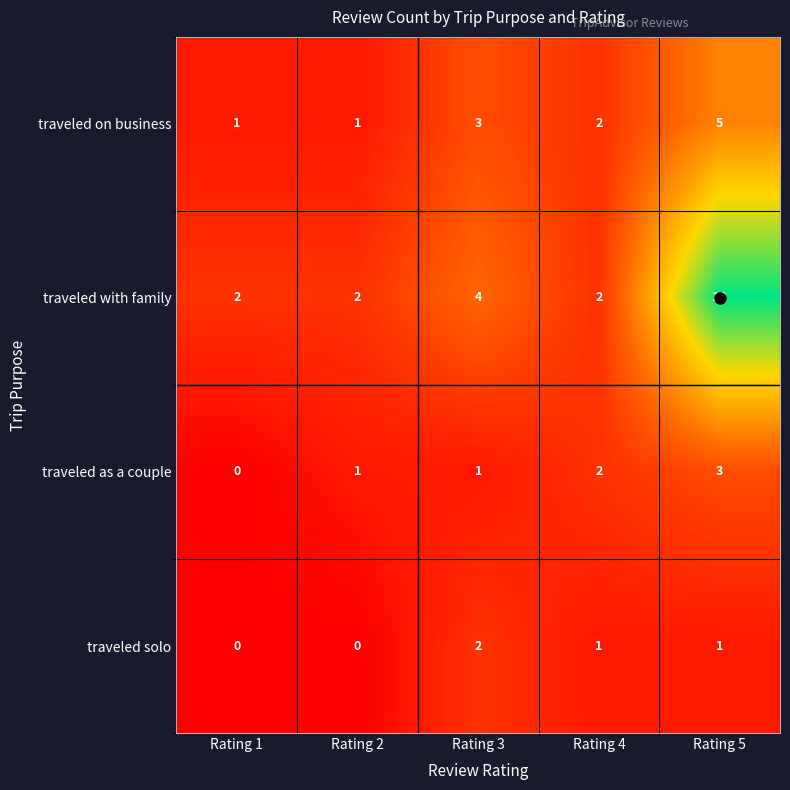

Which series has the largest range (max minus min)?

traveled with family